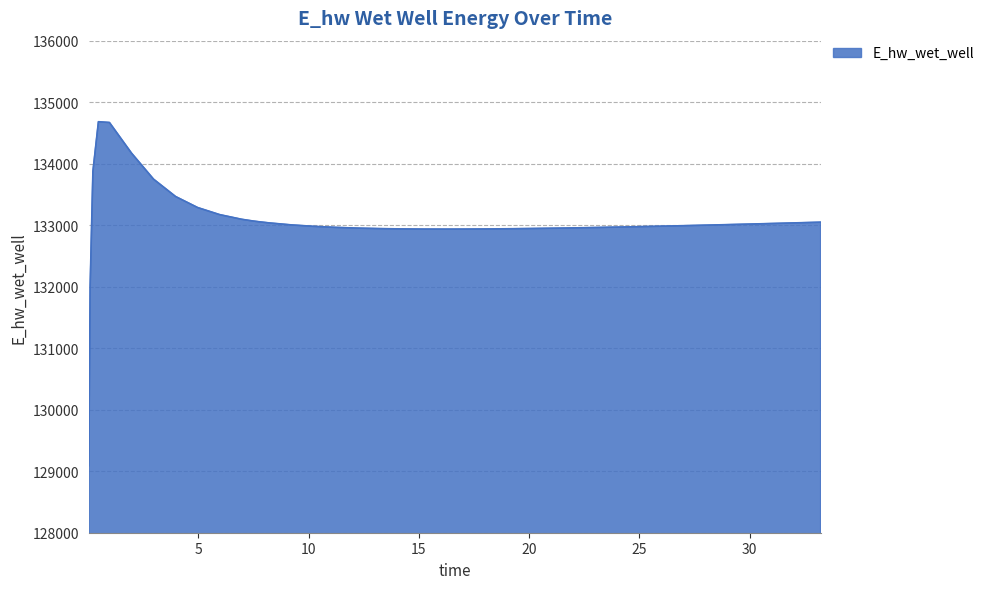

How many lines are shown in the chart?

1